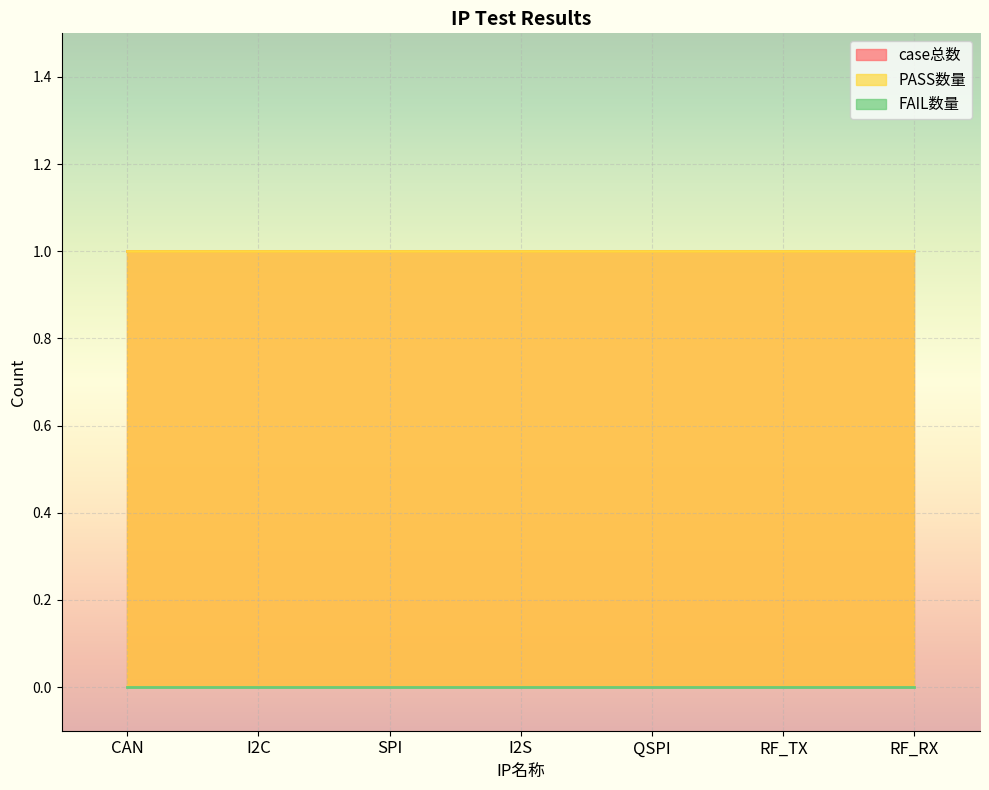

How many distinct data groups are displayed?

3